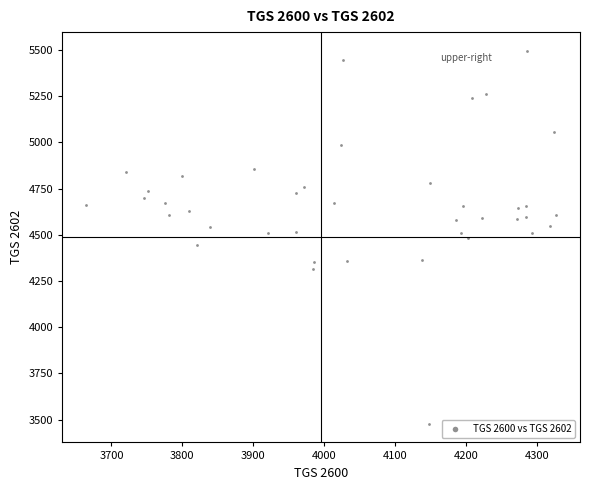

What is the range of Y values (max minus min)?

2018